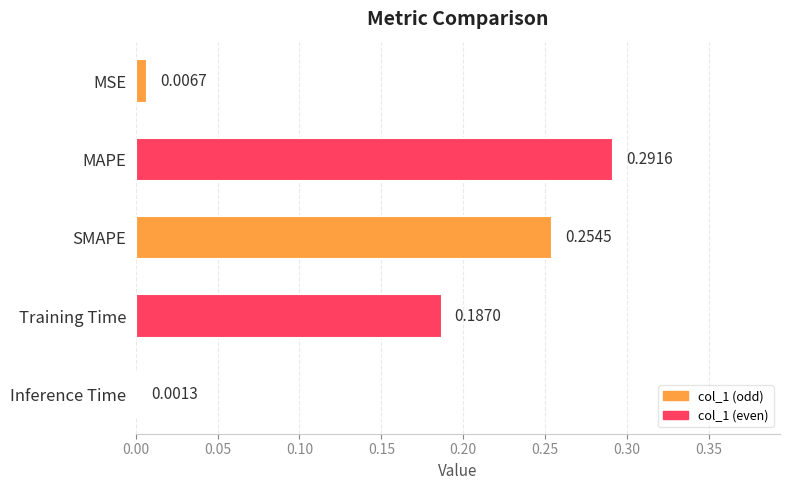

Which category has the highest value across all series?

MAPE